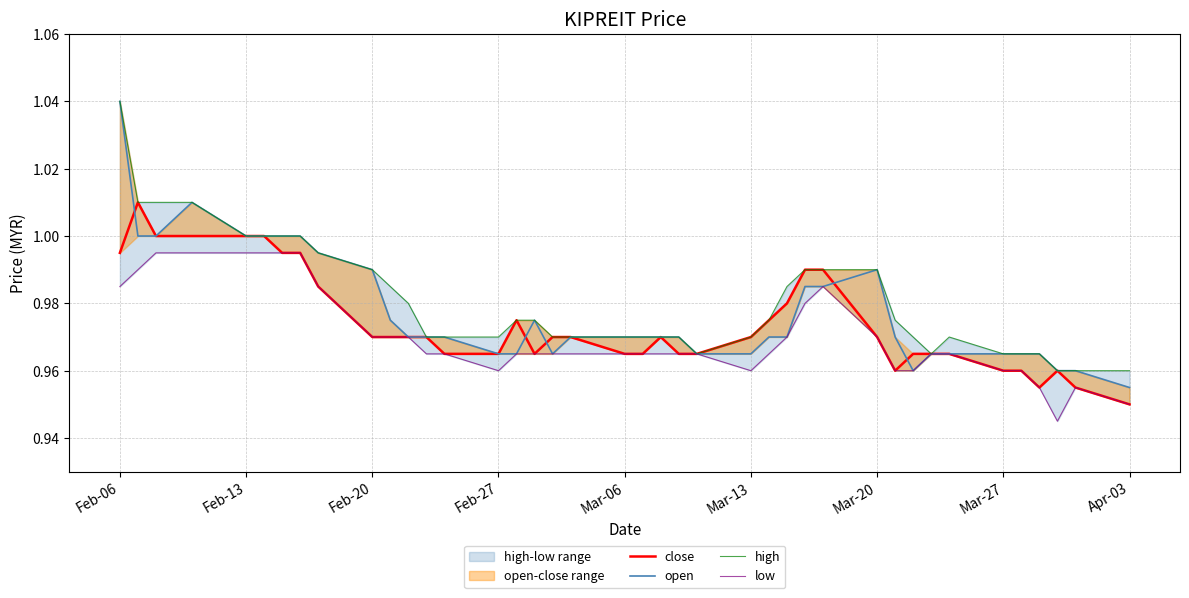

Which series has the largest range (max minus min)?

open